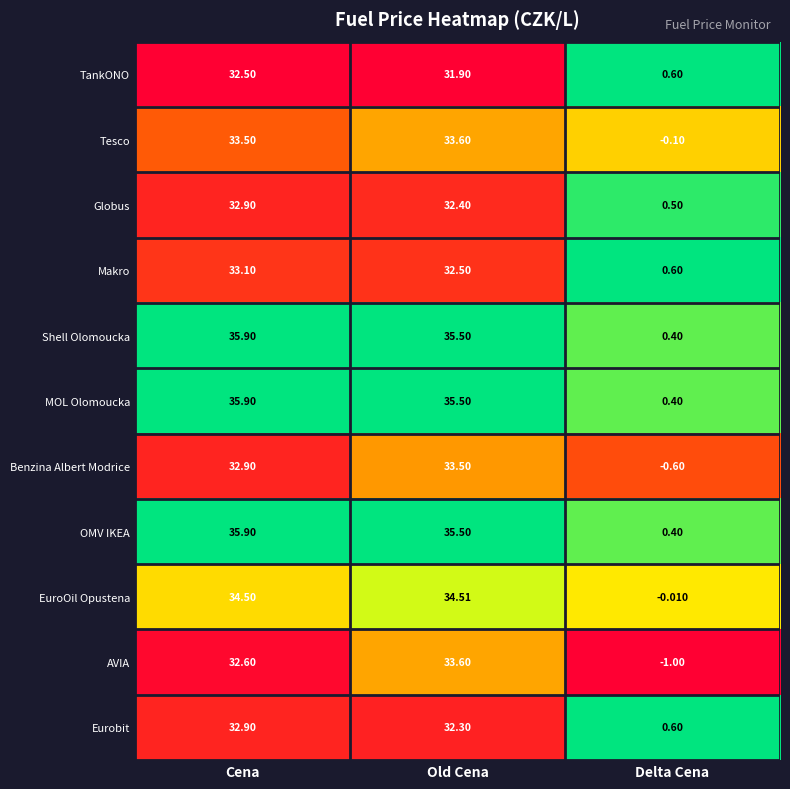

At which label is Globus closest to 16?

Delta Cena